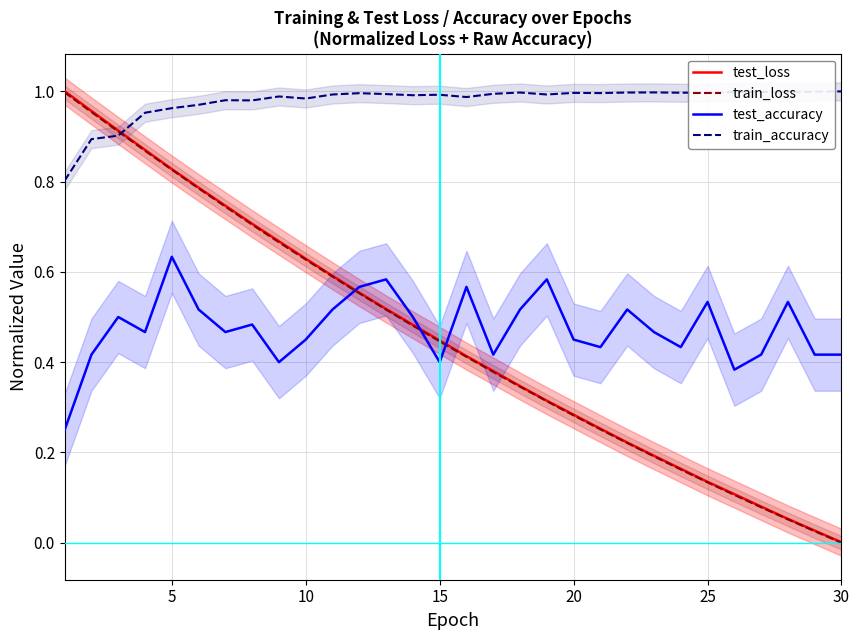

Does the chart have visible grid lines?

Yes